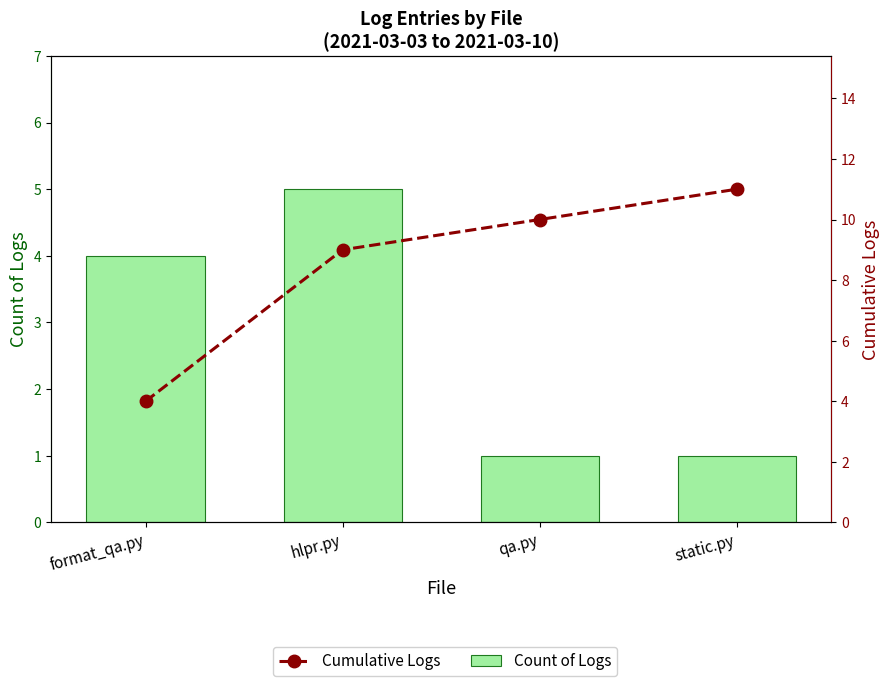

What is the greatest value displayed?

11